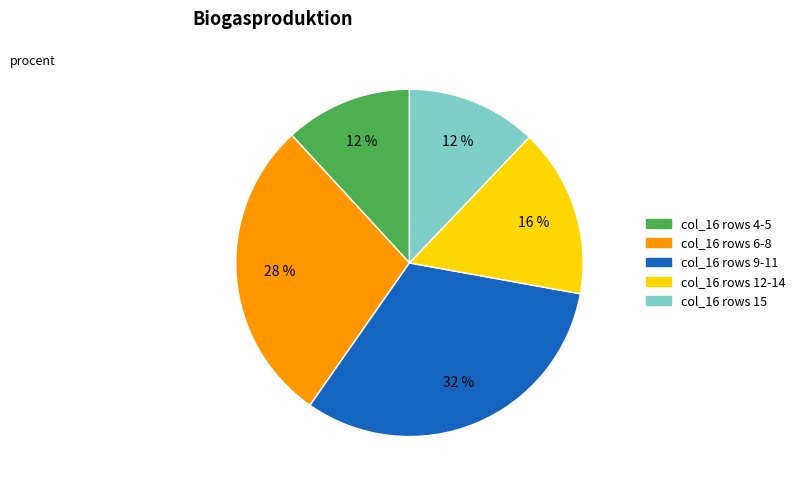

To the nearest percent, what is the difference between the largest and smallest slice percentages?

20%